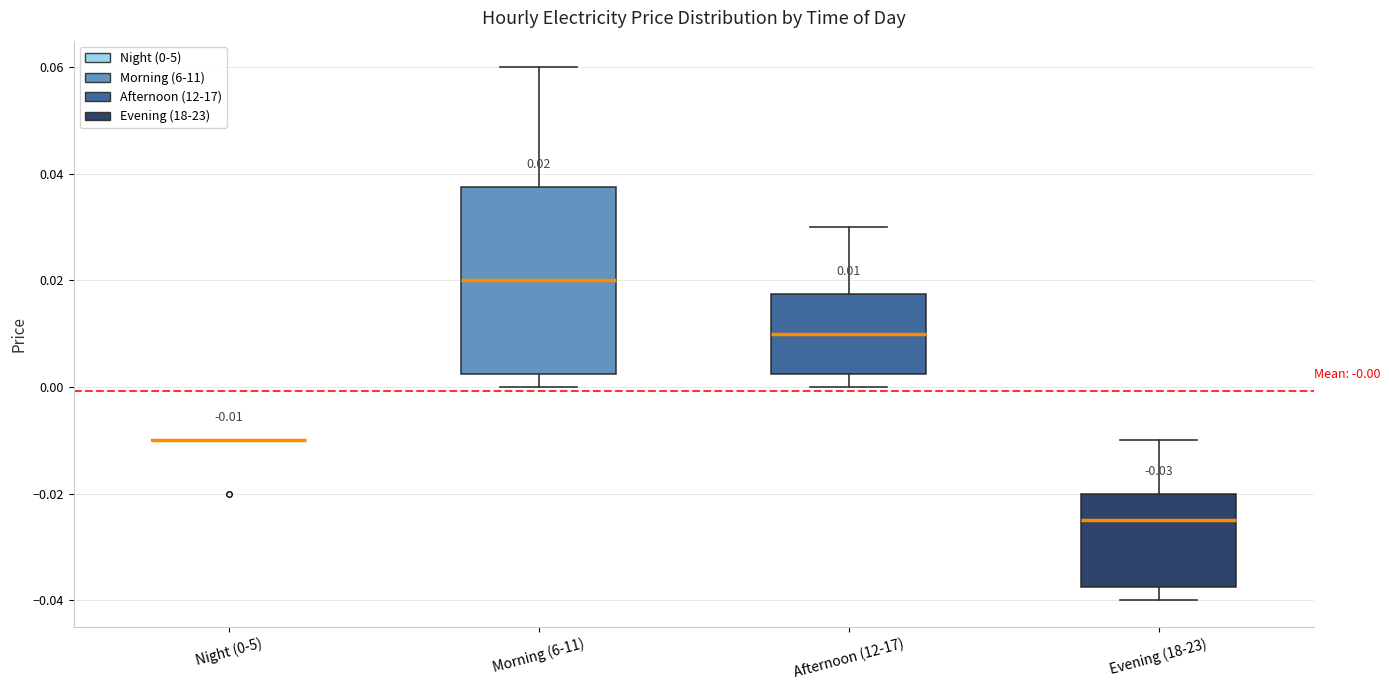

Which box is the tallest, from its lower edge to its upper edge?

Morning (6-11)